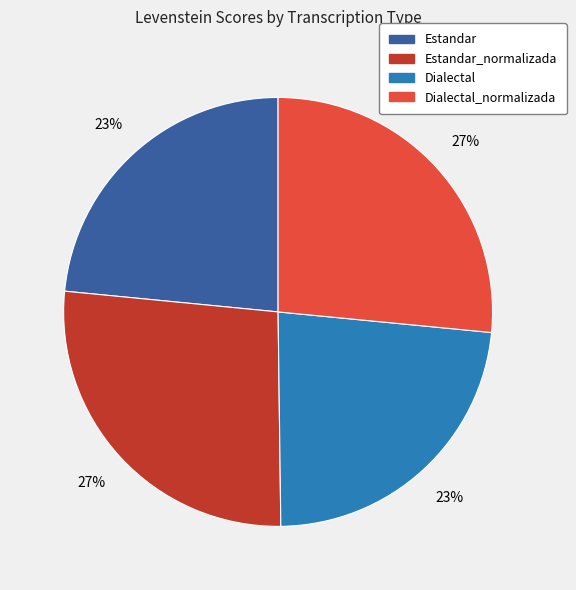

To the nearest percent, what percentage of the pie is Estandar?

23%